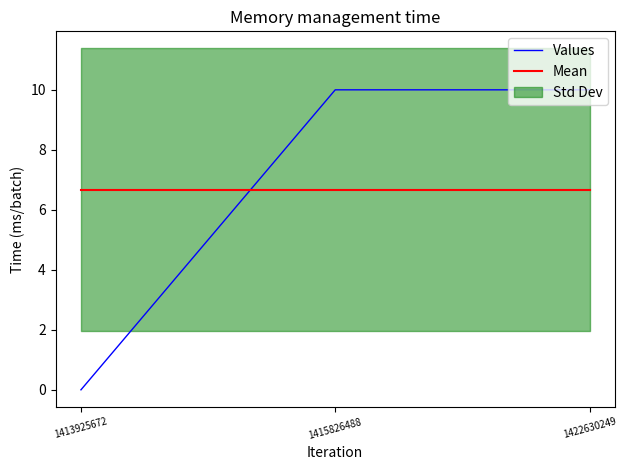

Which series has the widest spread of values?

Values